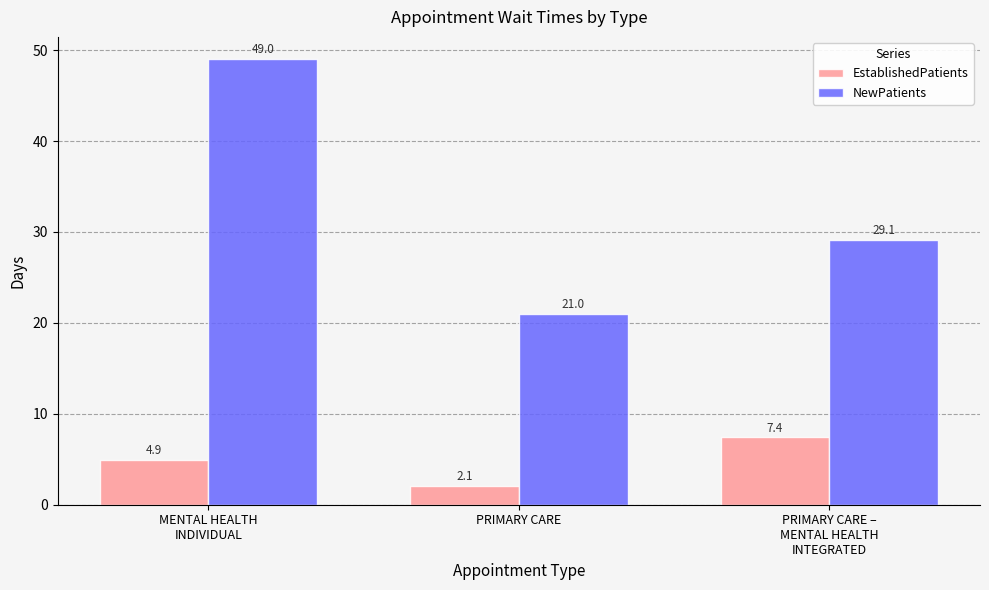

Rank the series at PRIMARY CARE from highest to lowest value.

NewPatients, EstablishedPatients